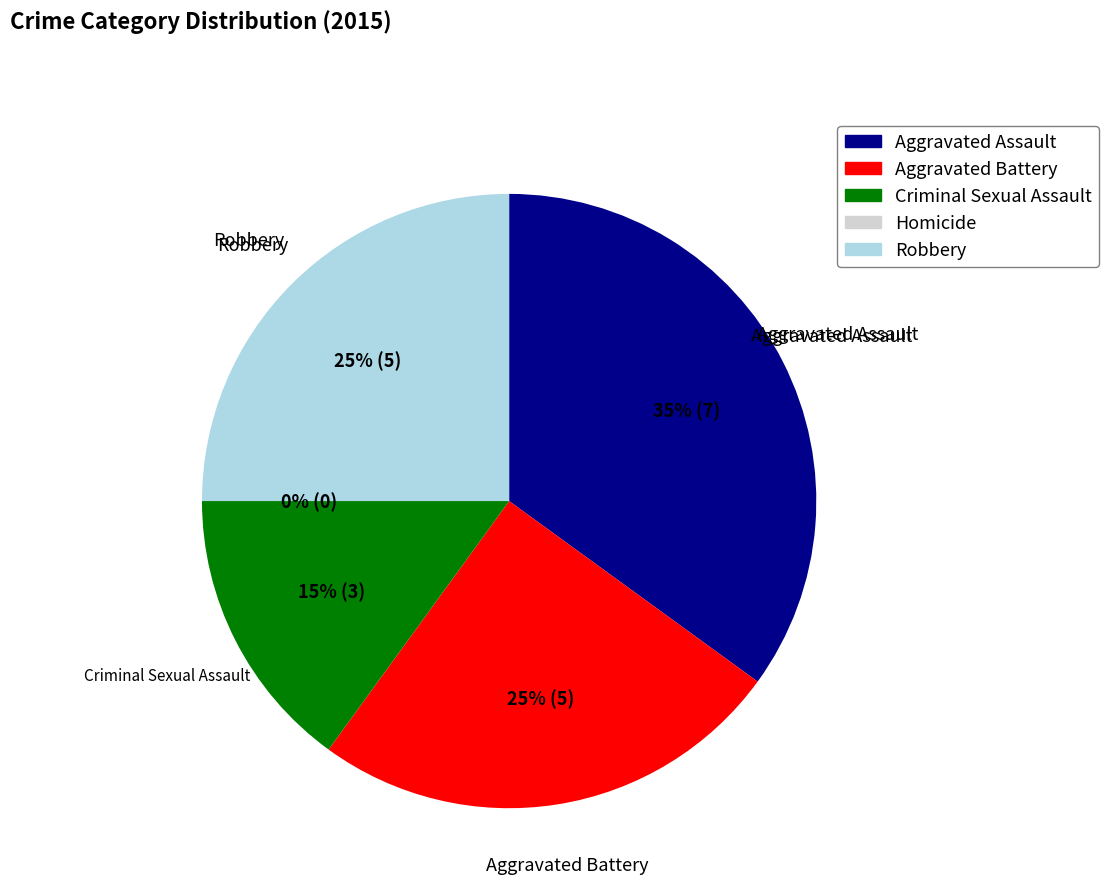

Is the sum of Aggravated Assault and Criminal Sexual Assault greater than half?

No